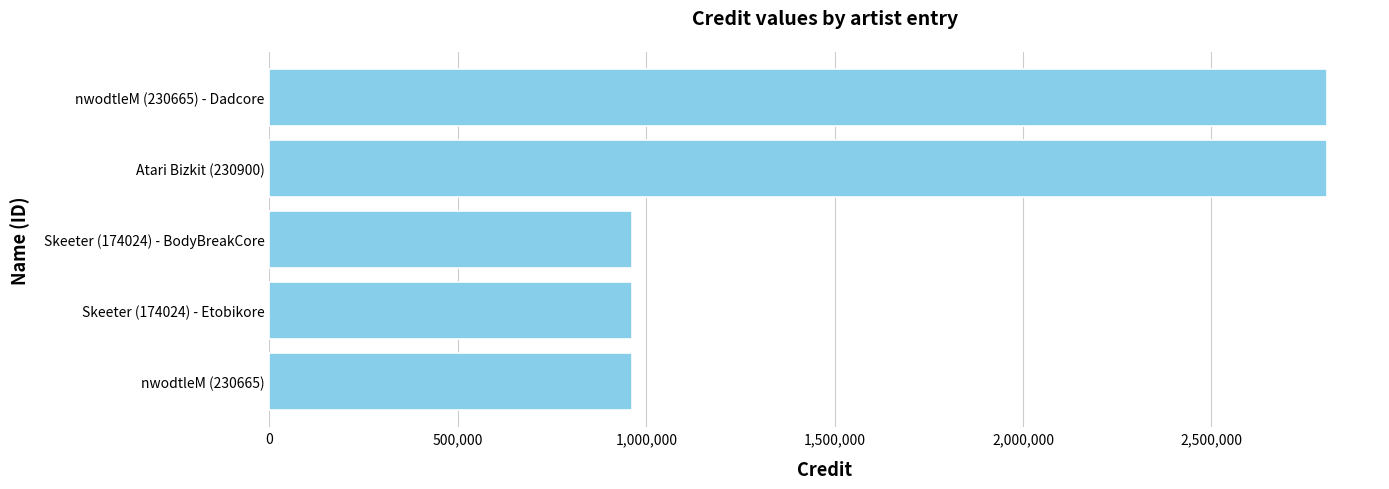

The value at Skeeter (174024) - BodyBreakCore is 961731. True or false?

True